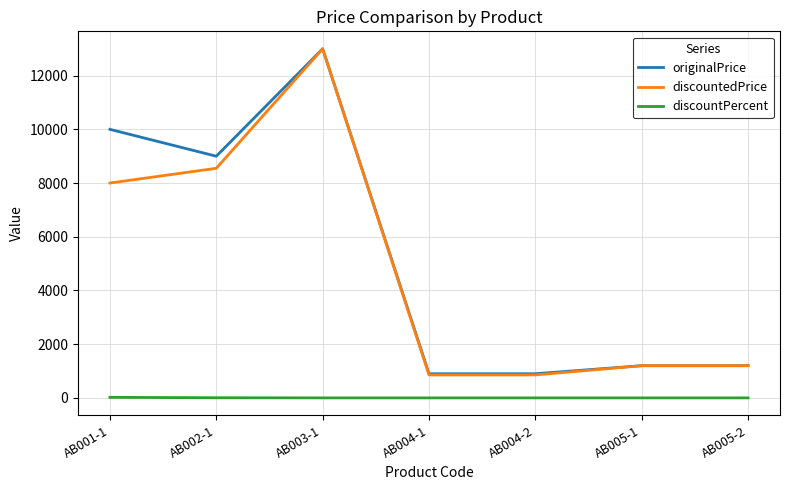

How many categories are shown in the chart?

7